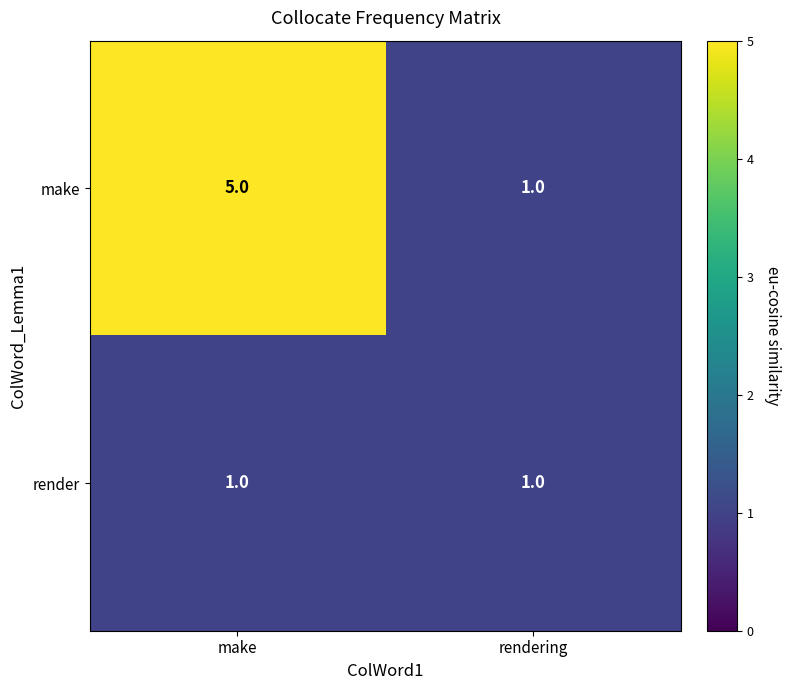

Between make and rendering, which series saw the biggest shift?

make